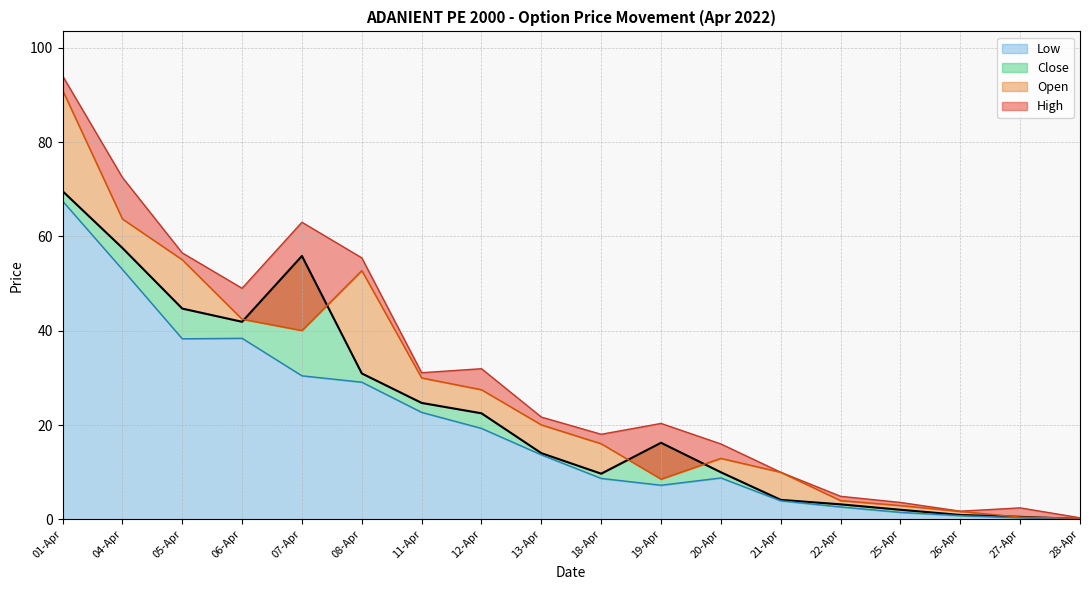

What is the label of the 6th point from the right?

21-Apr